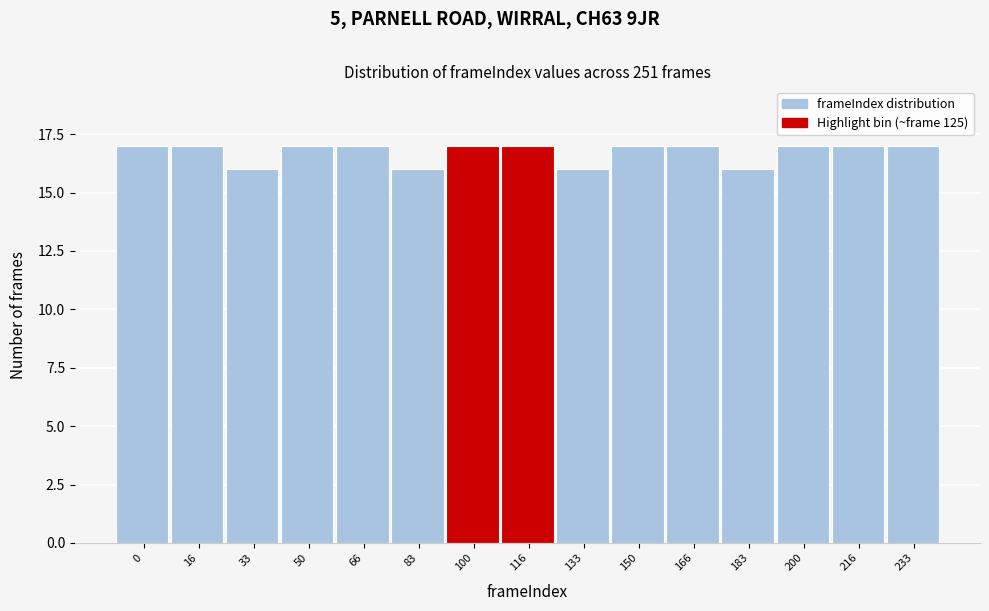

Reading left to right, transcribe all the data shown in this chart.

0=17	16=17	33=16	50=17	66=17	83=16	100=17	116=17	133=16	150=17	166=17	183=16	200=17	216=17	233=17